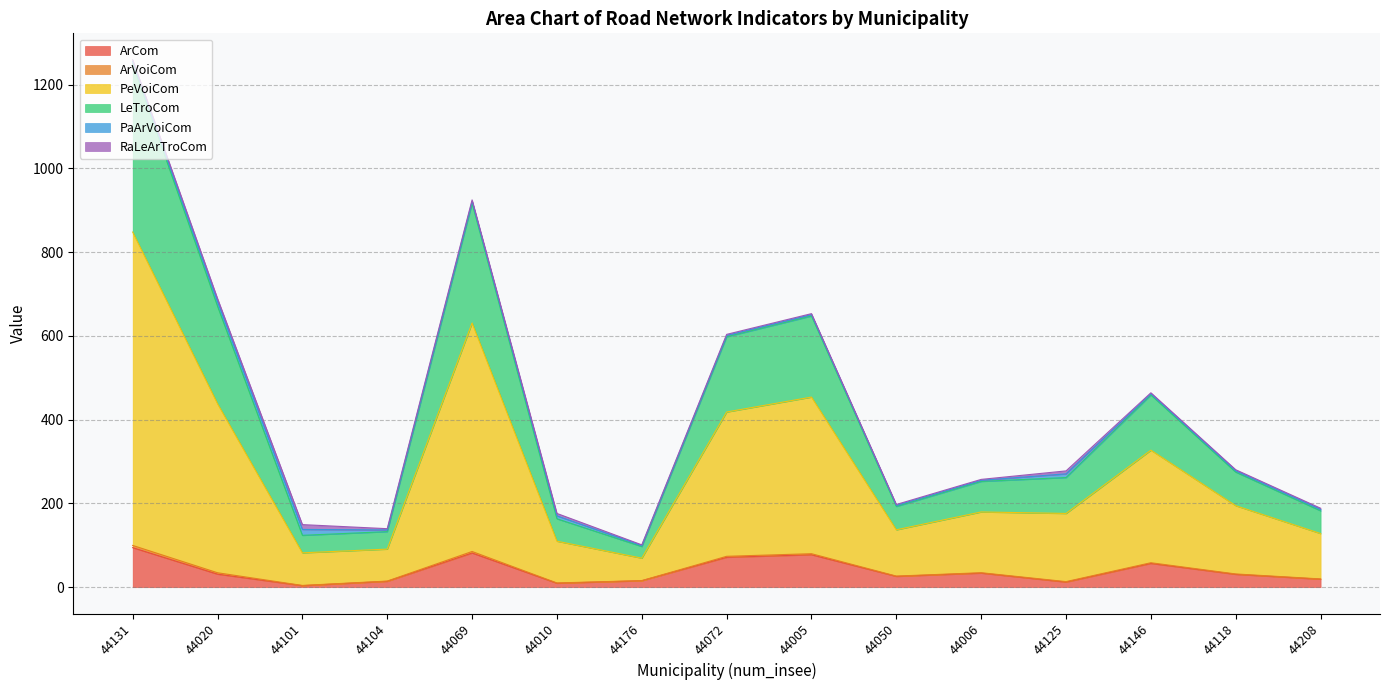

Does the chart display data point markers on the line(s)?

No